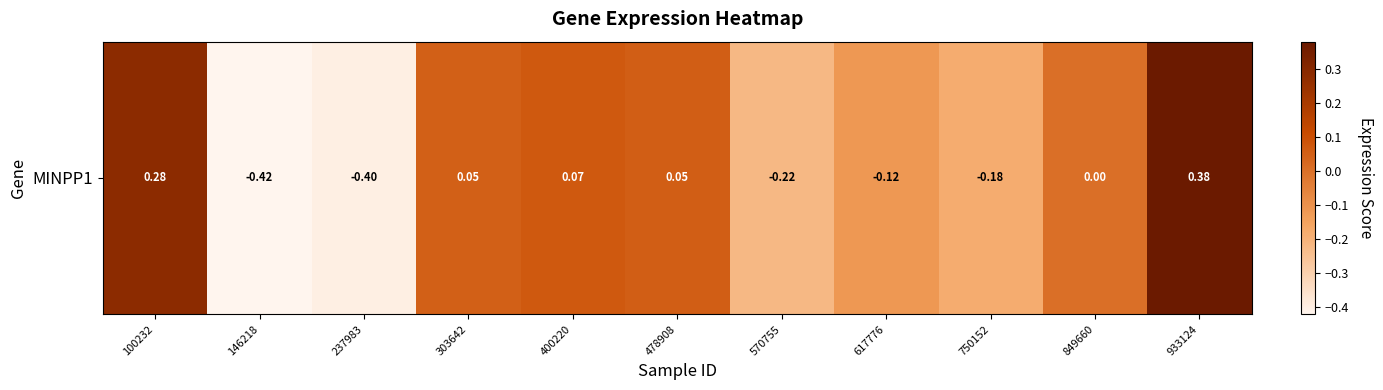

Rank the categories by value from highest to lowest.

933124, 100232, 400220, 478908, 303642, 849660, 617776, 750152, 570755, 237983, 146218